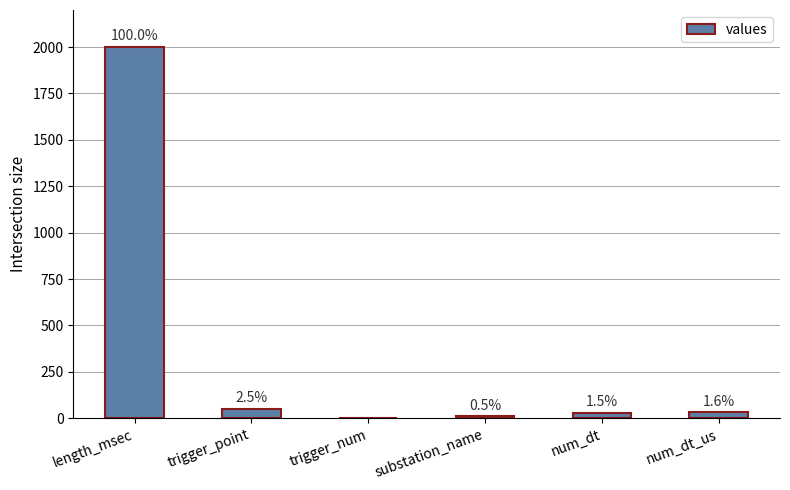

At which category does the chart reach its minimum across all series?

trigger_num